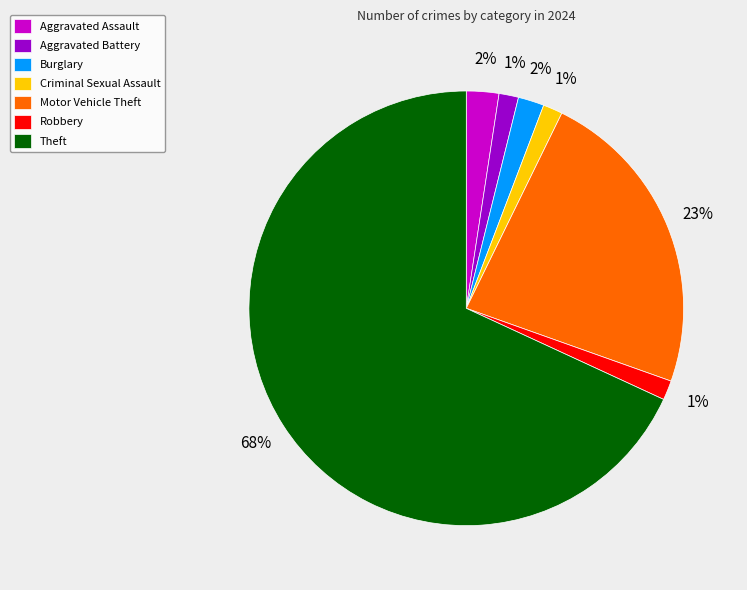

Is it true that Burglary is 2% of the pie?

True